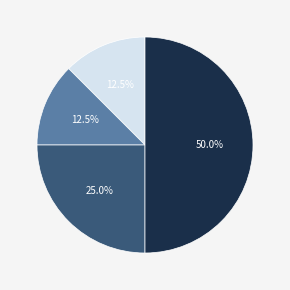

How many slices are in this pie chart?

4